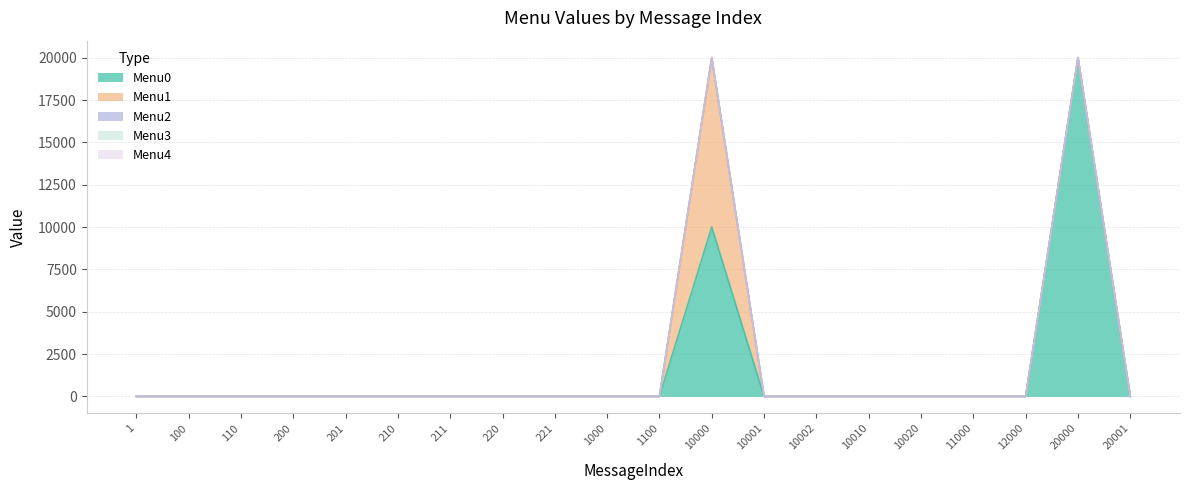

True or false: Menu3 and Menu4 cross at least once.

False